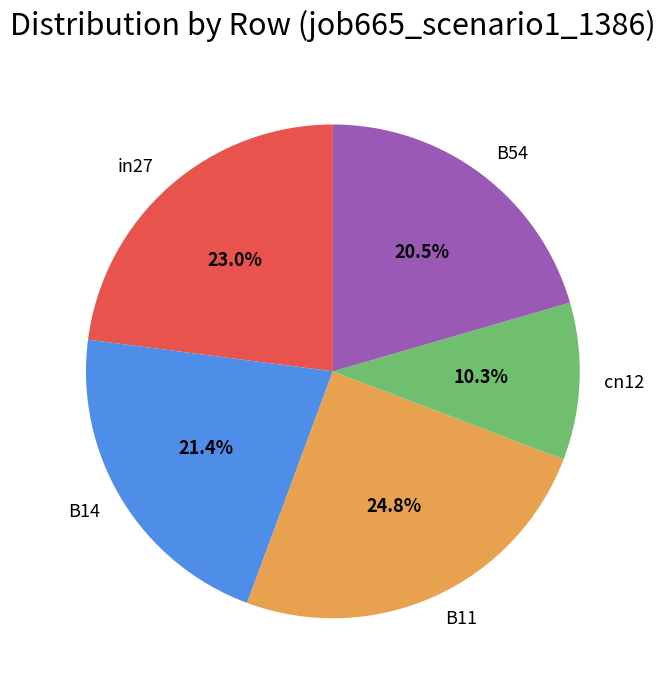

Is there any slice that represents more than half of the pie?

No